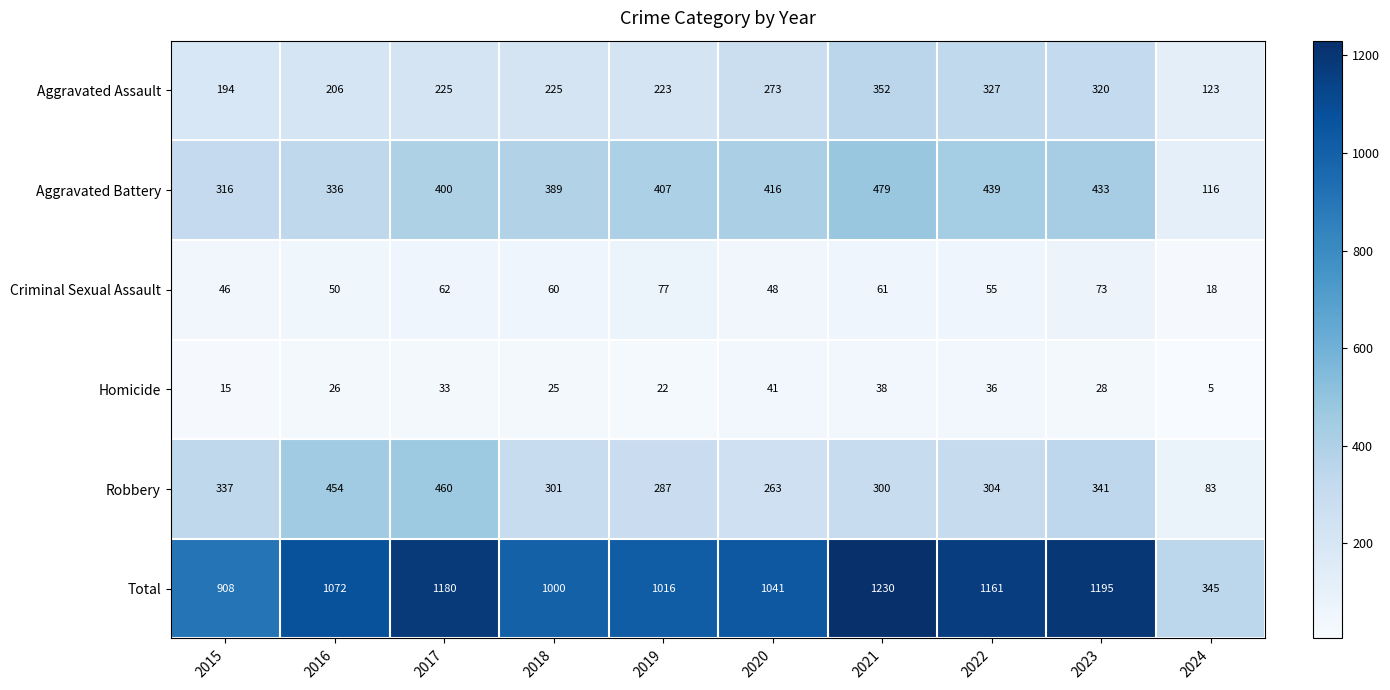

List the series in order of their peak value, lowest first.

Homicide, Criminal Sexual Assault, Aggravated Assault, Robbery, Aggravated Battery, Total